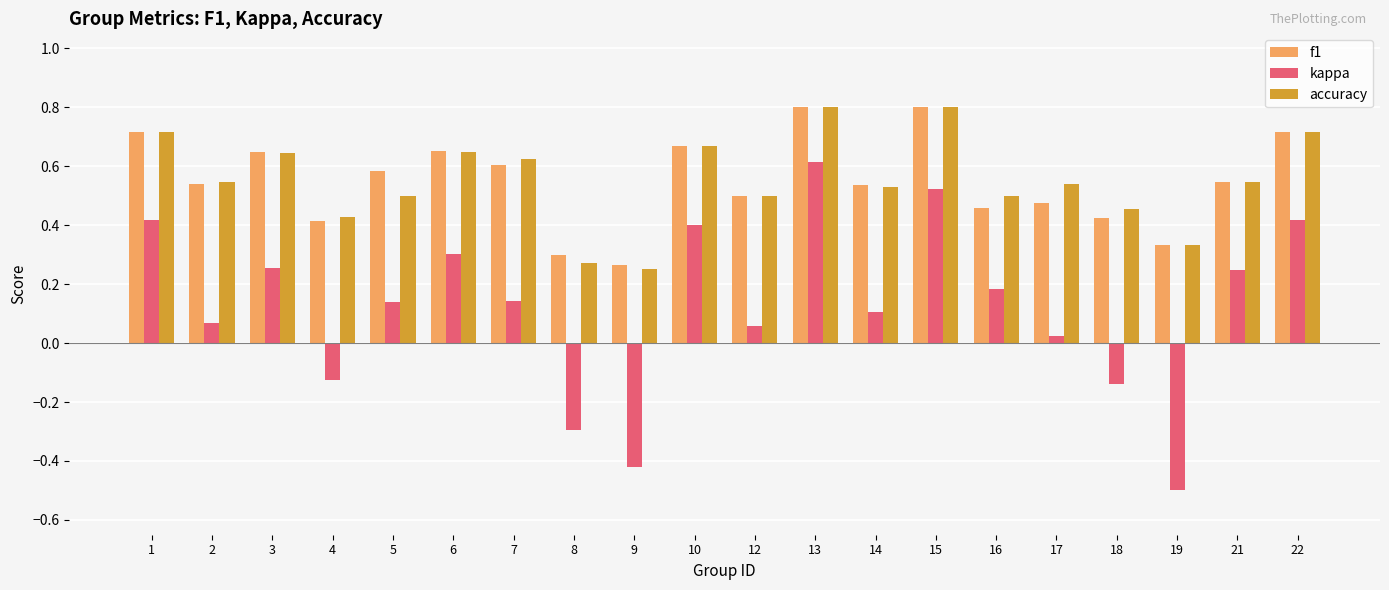

What is the sum of the f1 values at 22 and 2?

1.3